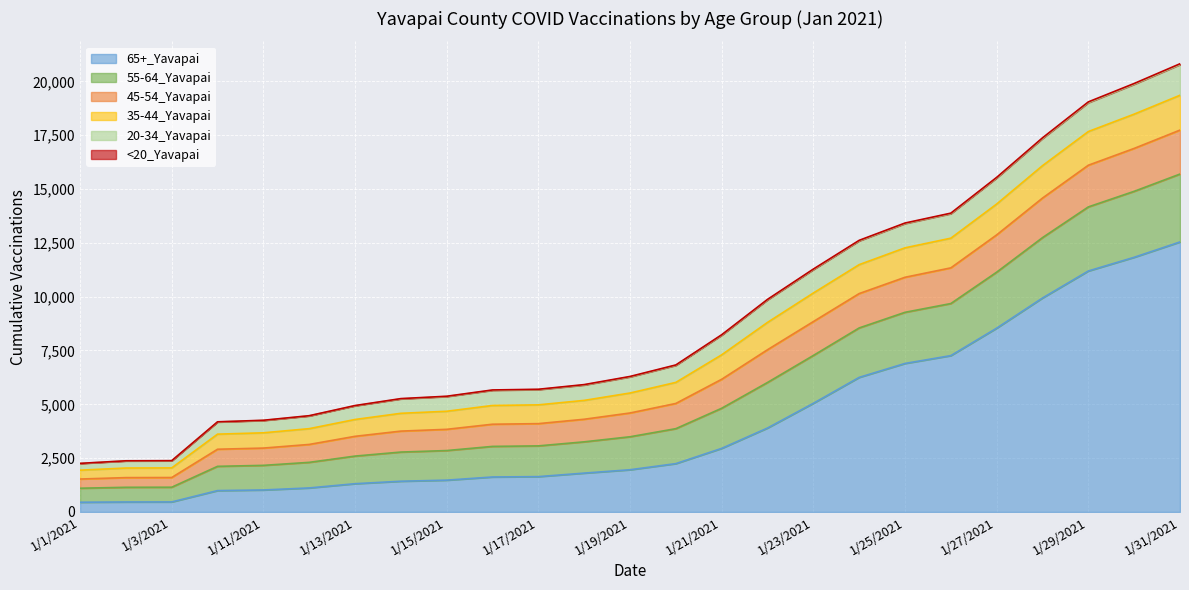

What is the average value of the 65+_Yavapai series?

4174